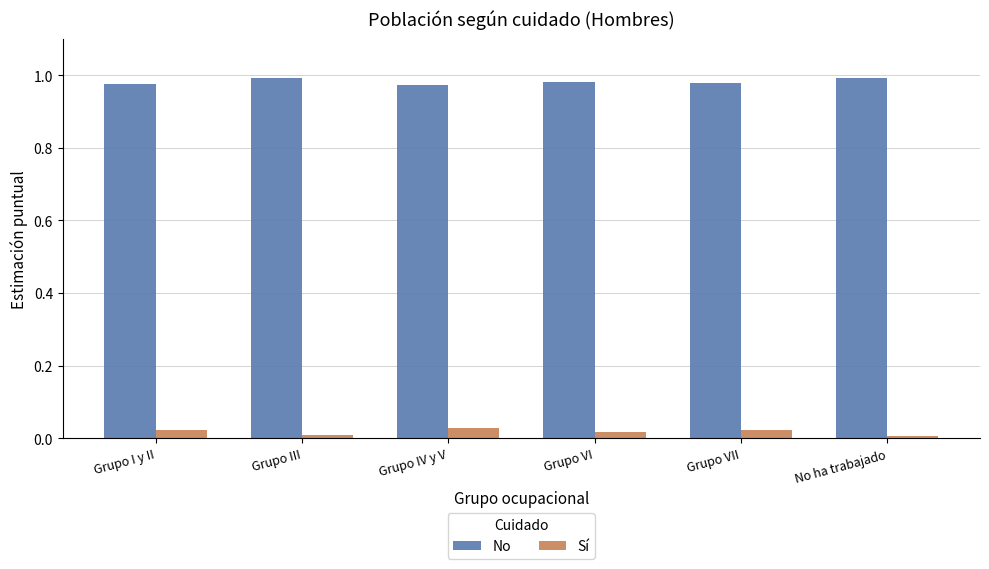

Rank the series at Grupo VII from highest to lowest value.

No, Sí